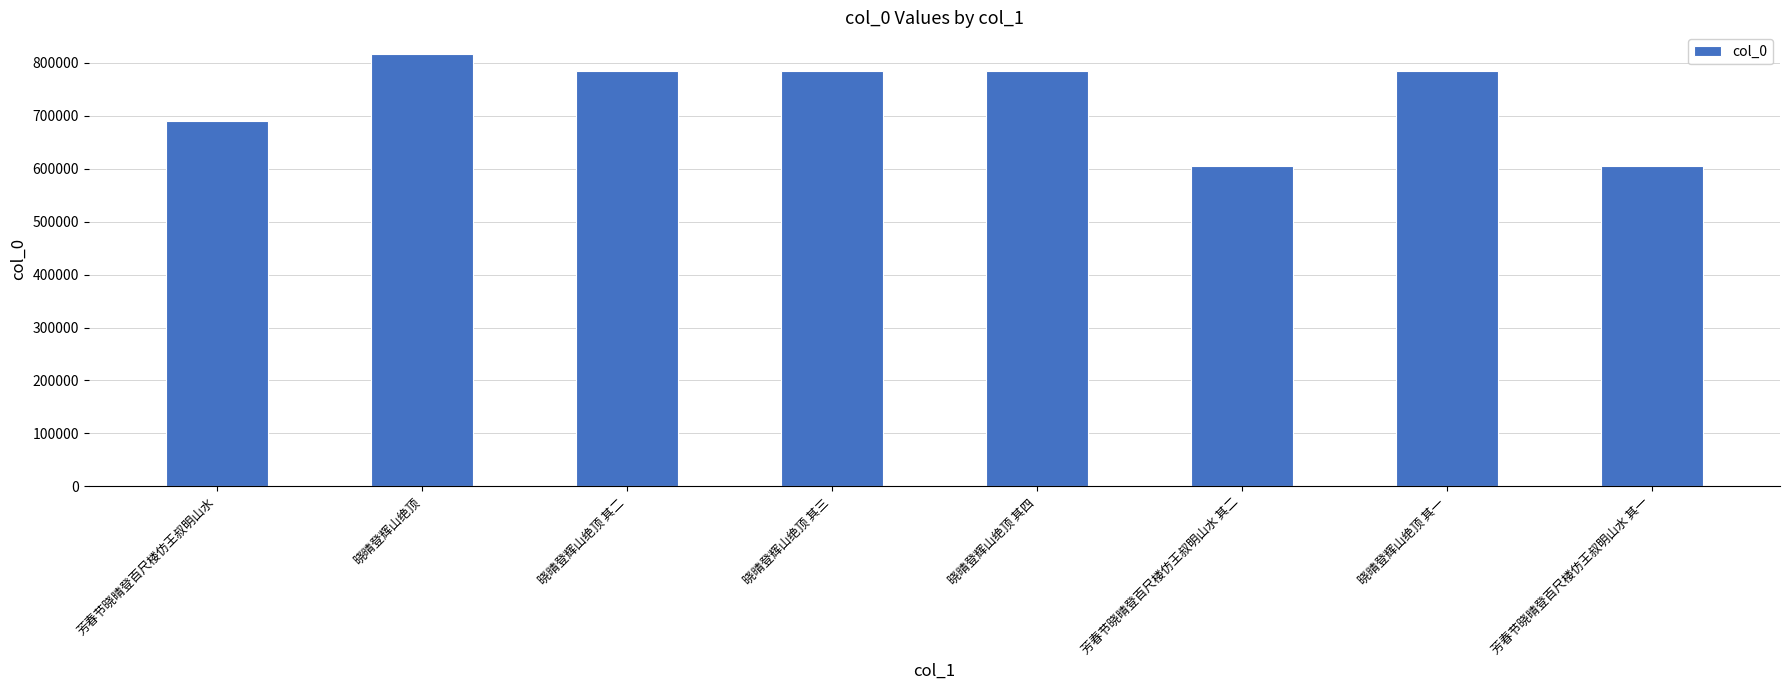

What is the smallest value displayed?

605626